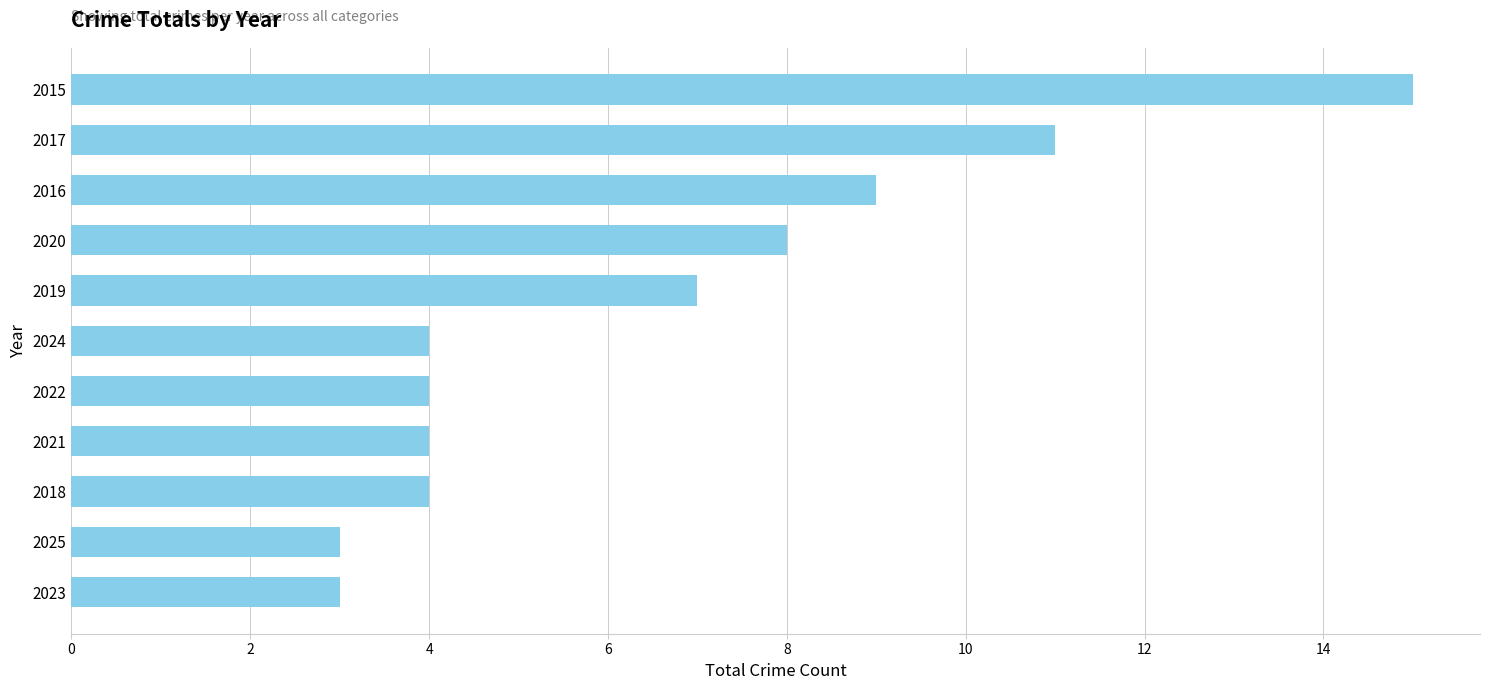

What is the difference between the second highest and minimum values?

8